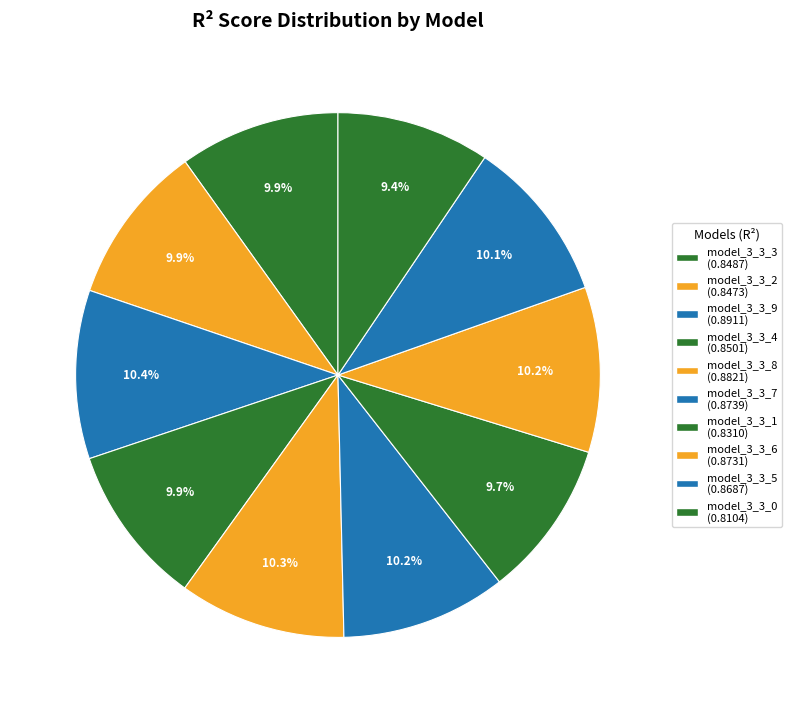

The model_3_3_2 slice represents 10% of the pie. True or false?

True